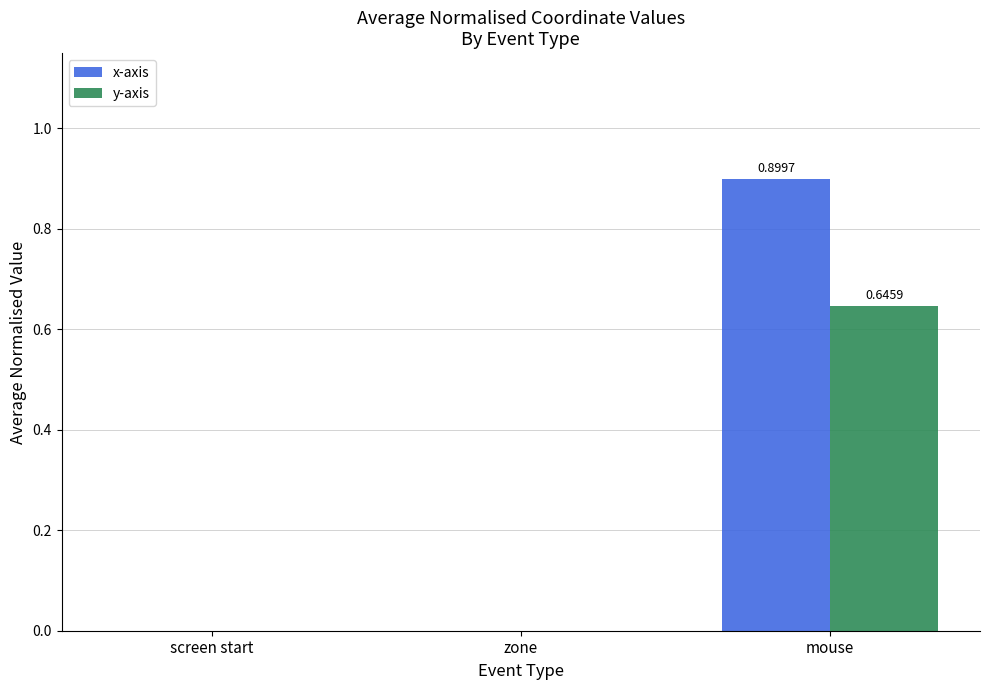

What is the sum of all x-axis values?

0.9